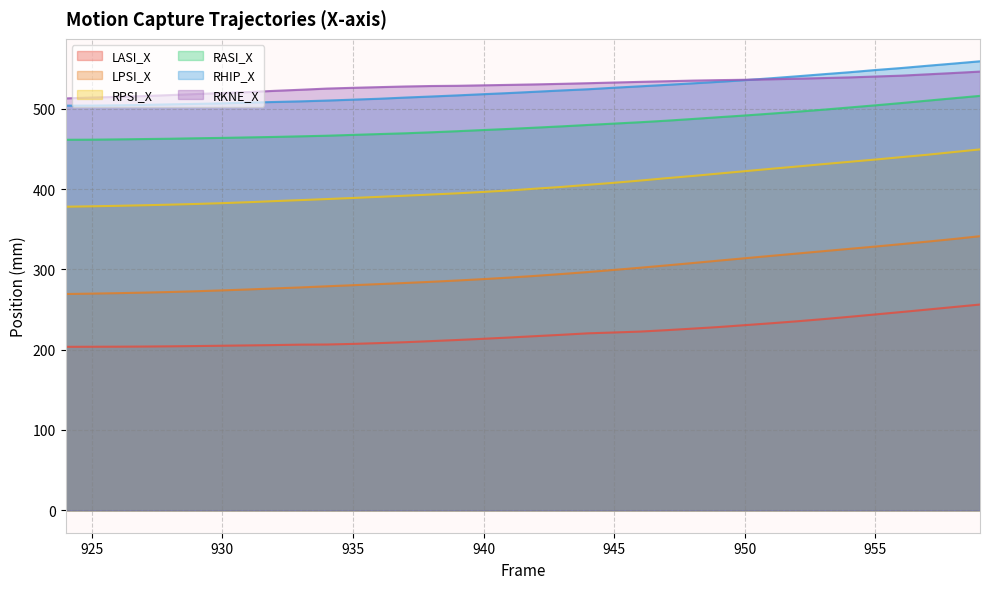

What value does the LASI_X series have at 955?

243.9